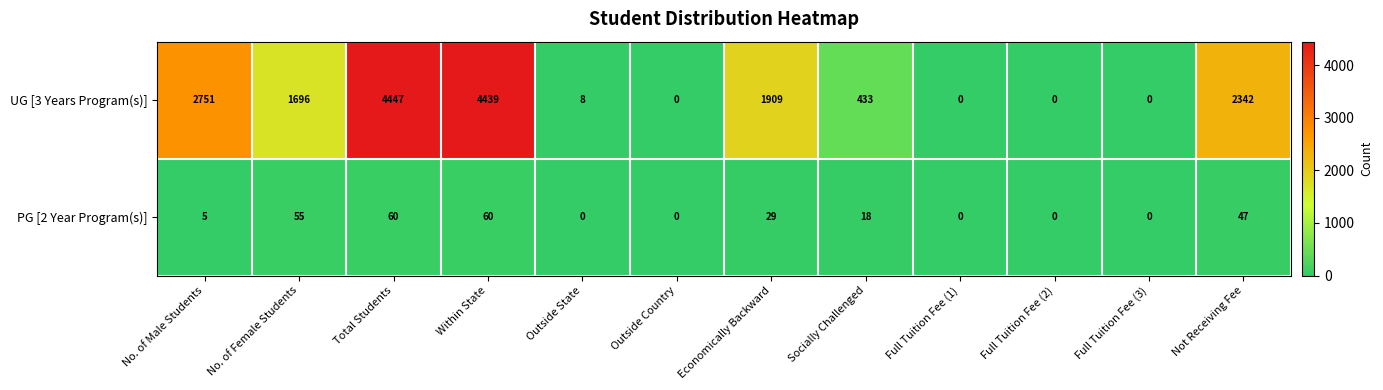

At how many categories does at least one series exceed 2214?

4